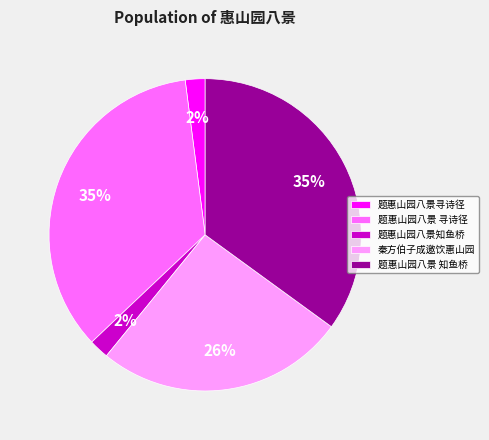

What percentage is the 题惠山园八景 寻诗径 slice, to the nearest percent?

35%